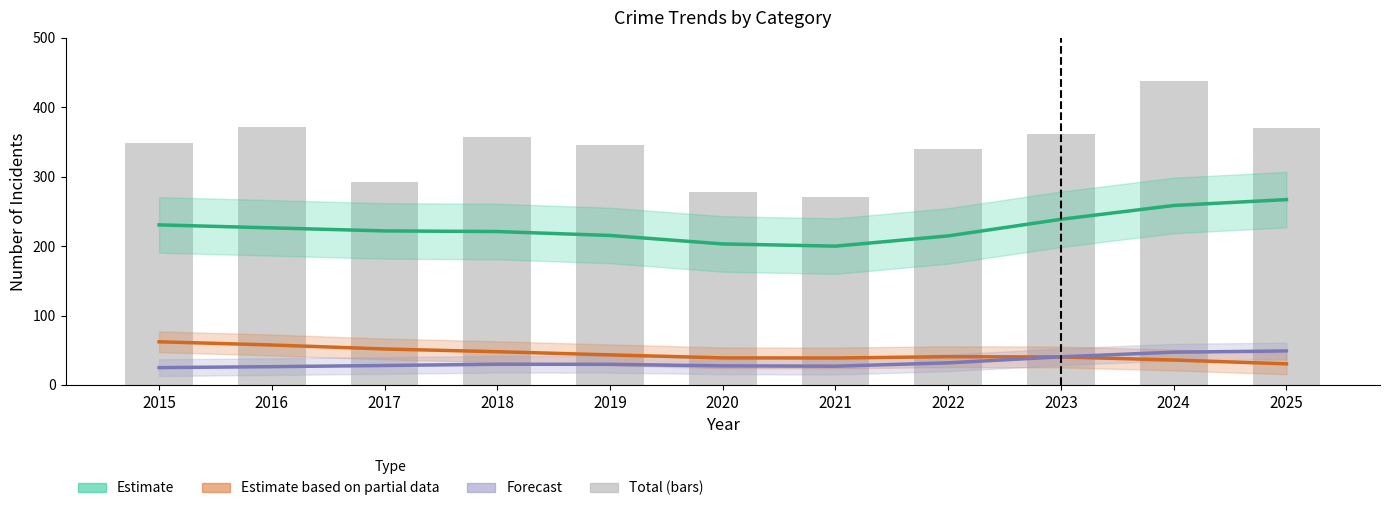

Reading left to right, extract all data points from this chart.

Theft (Estimate): 230.6	226.2	221.9	221.0	215.3	203.1	200.0	214.7	238.6	258.5	267.0
Burglary (Partial Estimate): 62.2	57.6	51.8	47.9	43.3	39.0	38.8	40.7	40.3	35.9	30.4
Motor Vehicle Theft (Forecast): 25.0	26.3	28.0	29.8	29.7	27.5	27.0	31.8	40.5	47.2	49.0
Total: 348.0	371.0	292.0	357.0	345.0	278.0	271.0	340.0	361.0	438.0	370.0